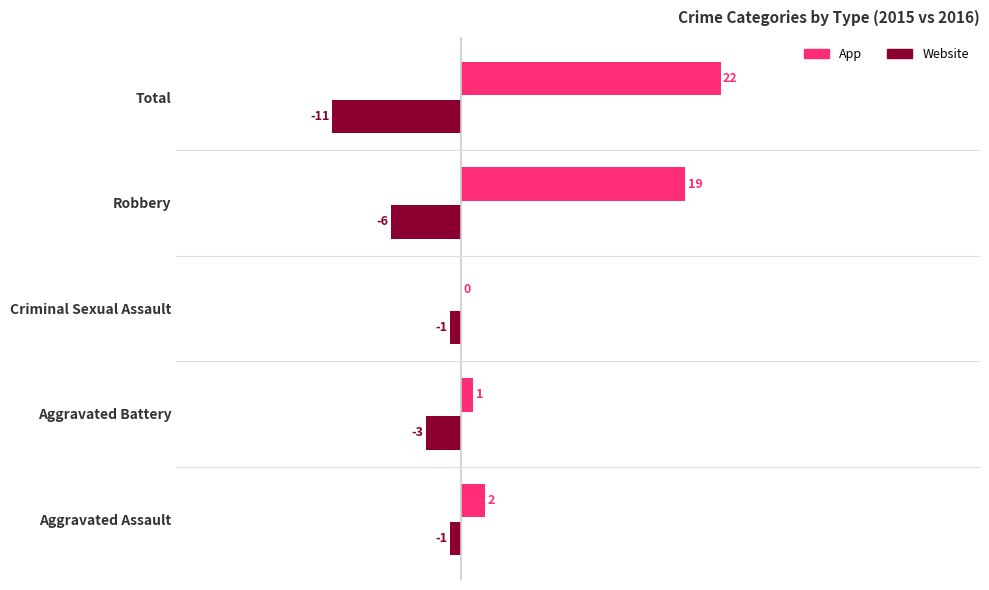

Is the value of App at Criminal Sexual Assault greater than the value of Website at Robbery?

Yes